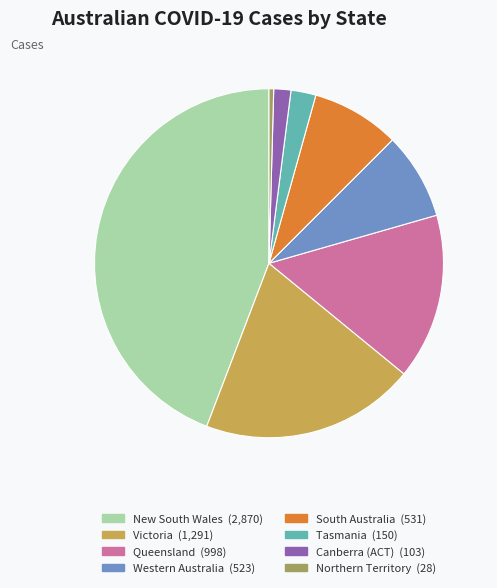

Is it true that New South Wales is 37% of the pie?

False